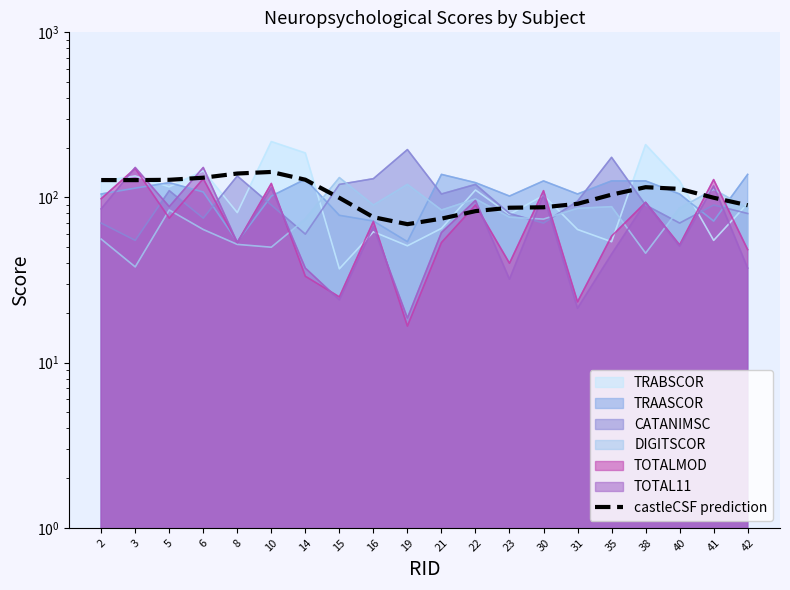

True or false: the data shows 54.1 at 31.

False